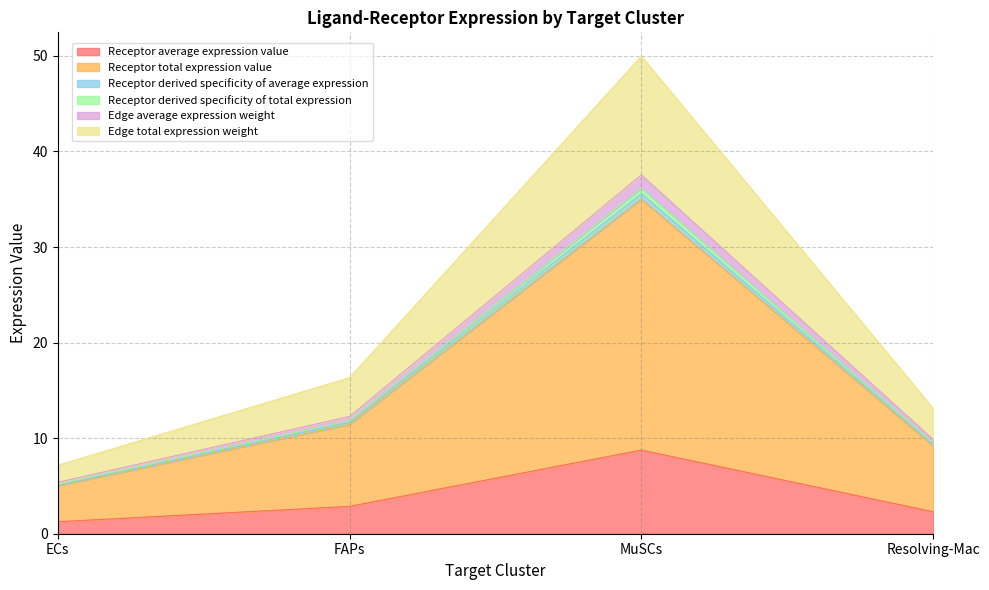

How many values in the Edge total expression weight series exceed 16?

2